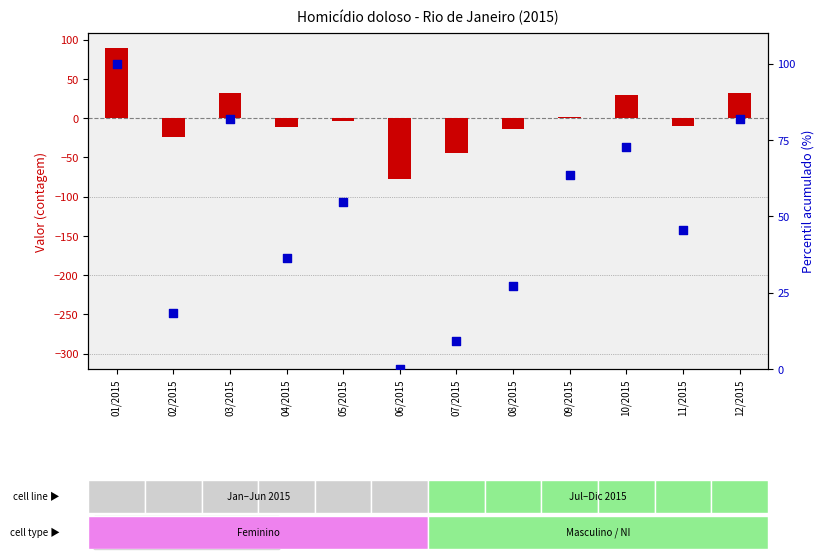

What are all the series names shown in the legend?

transformed count, percentile rank within the sample